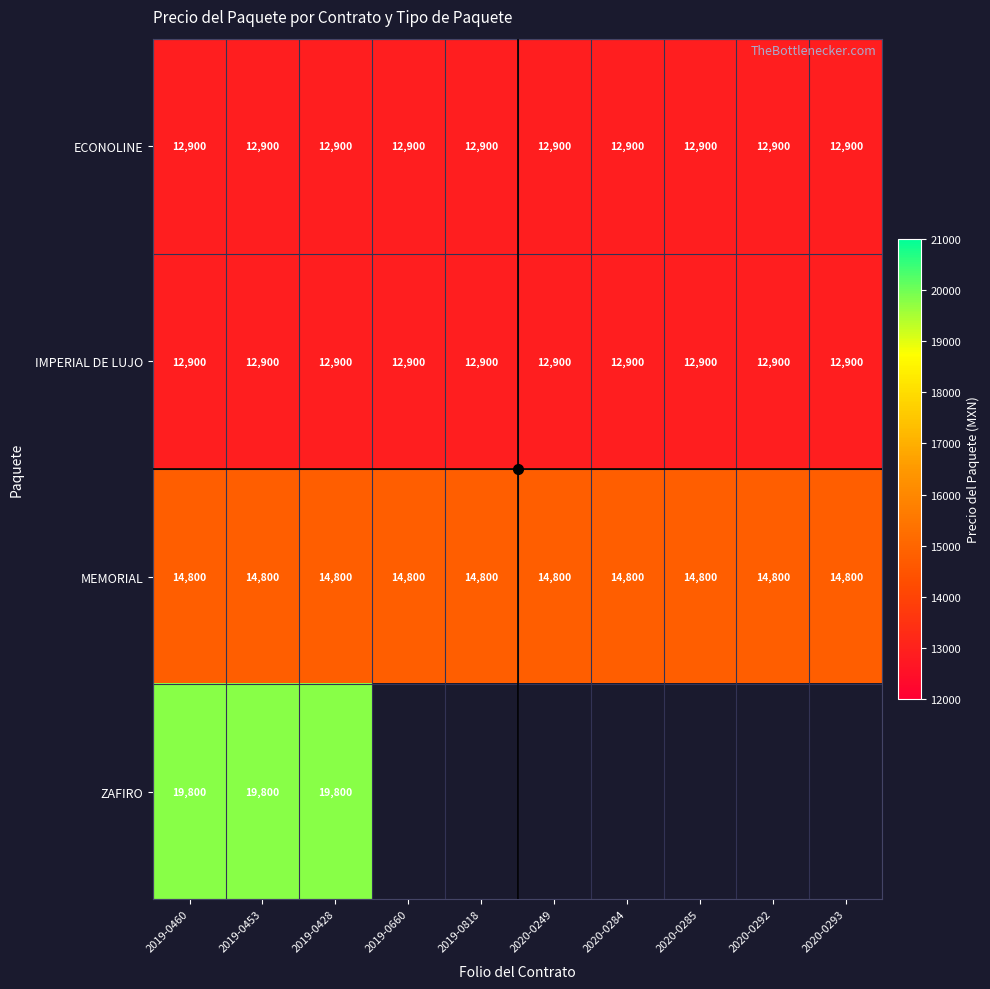

What is the total value across all series at 2019-0428?

60400